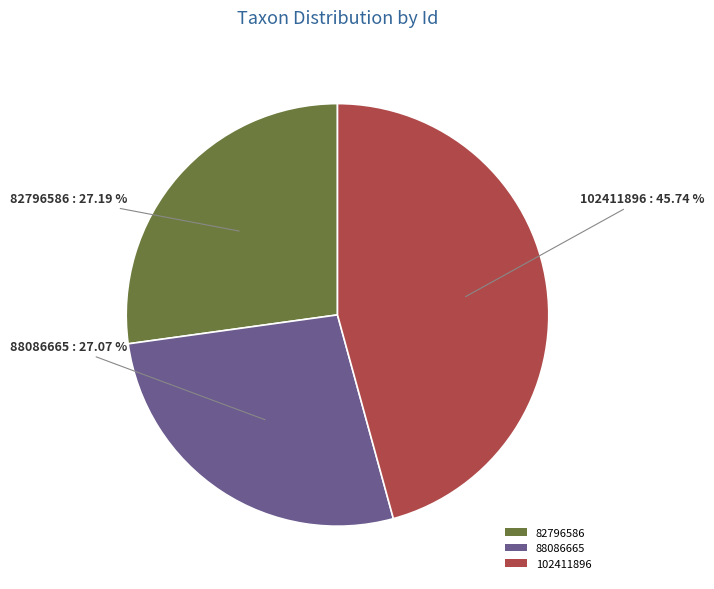

Which category has the biggest portion of the pie?

102411896